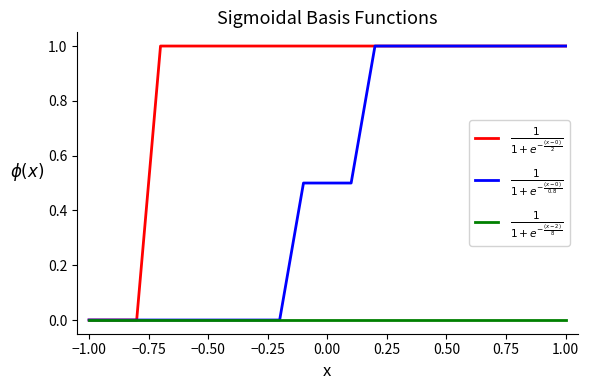

What are all the series names shown in the legend?

$\frac{1}{1+e^{-\frac{(x-0)}{2}}}$, $\frac{1}{1+e^{-\frac{(x-0)}{0.8}}}$, $\frac{1}{1+e^{-\frac{(x-2)}{8}}}$